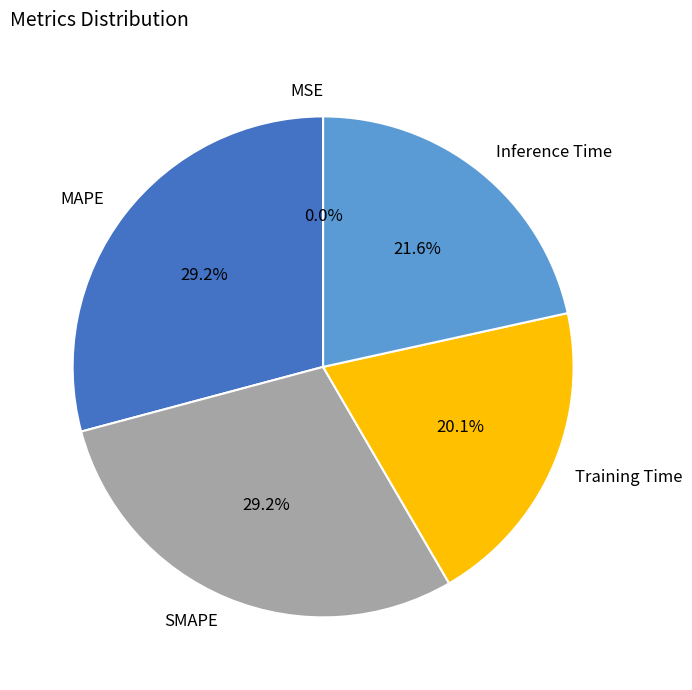

Does MAPE account for over 50% of the chart?

No